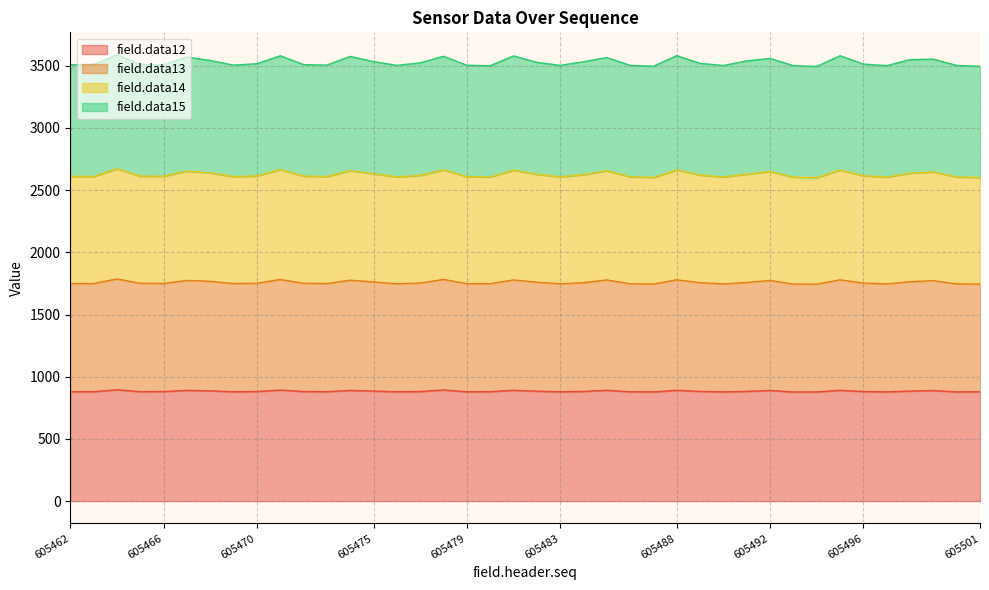

What is the minimum value for field.data12?

877